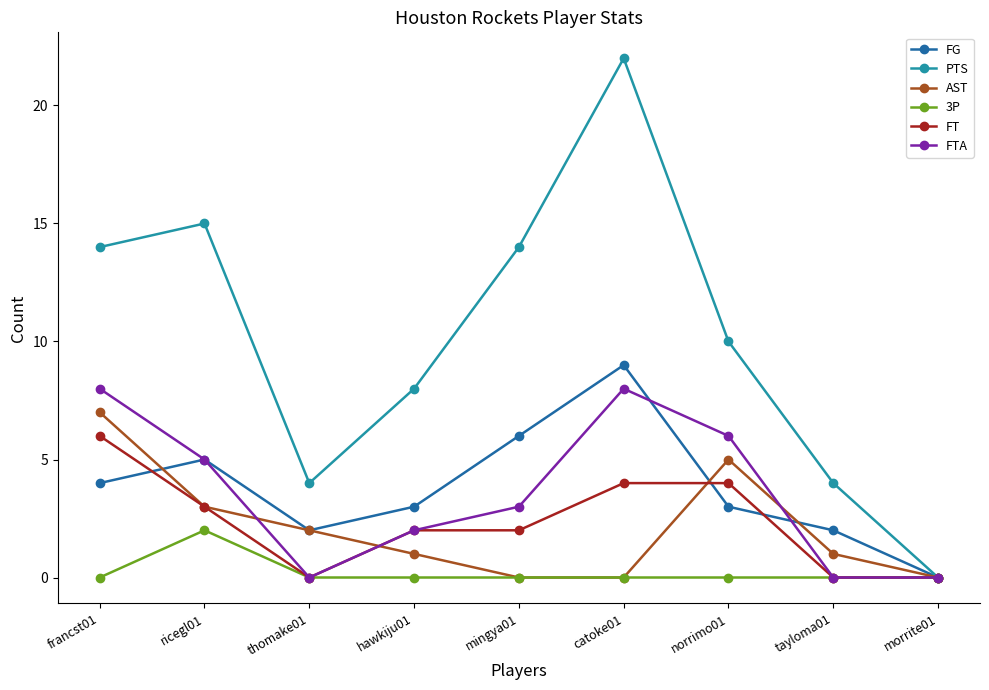

What are all the series names shown in the legend?

FG, PTS, AST, 3P, FT, FTA